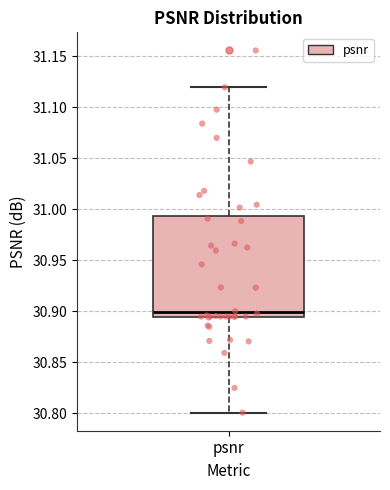

Transcribe this box plot: give where the median line is, the range the box spans, and where the two whiskers end, as read against the y-axis. The values are not printed on the chart, so give them approximately, as read against the axis.

median 30.900, box 30.895 to 30.995, whiskers 30.800 to 31.120